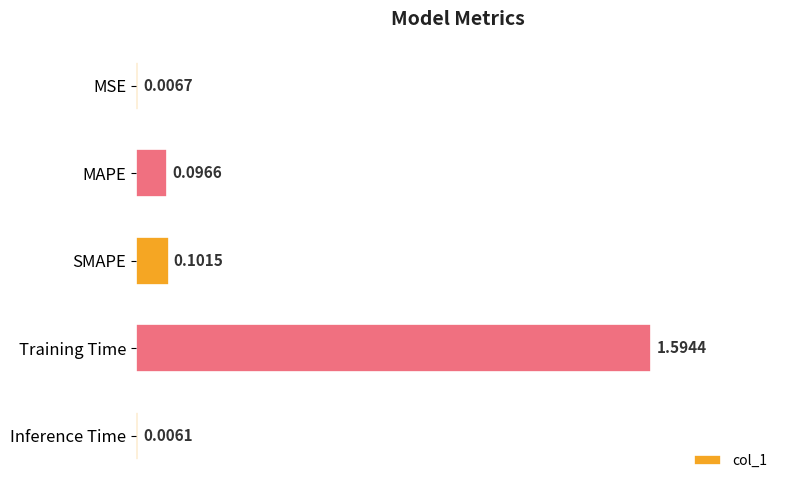

Between MAPE and Training Time, which is larger?

Training Time